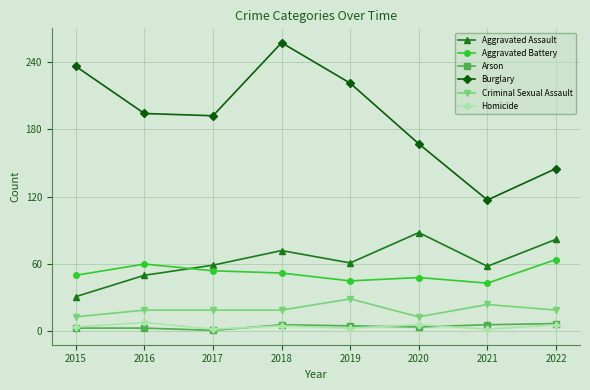

What is the difference between the Homicide values at 2018 and 2022?

1